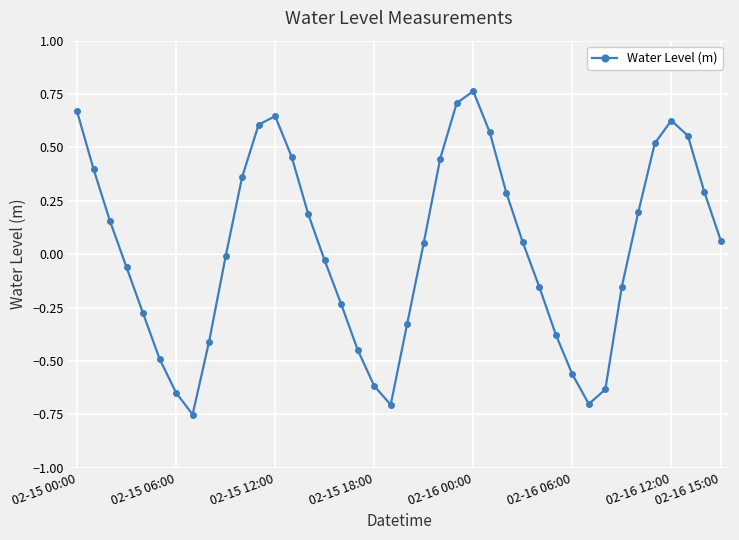

How many points are higher than both their immediate neighbors (excluding endpoints)?

3